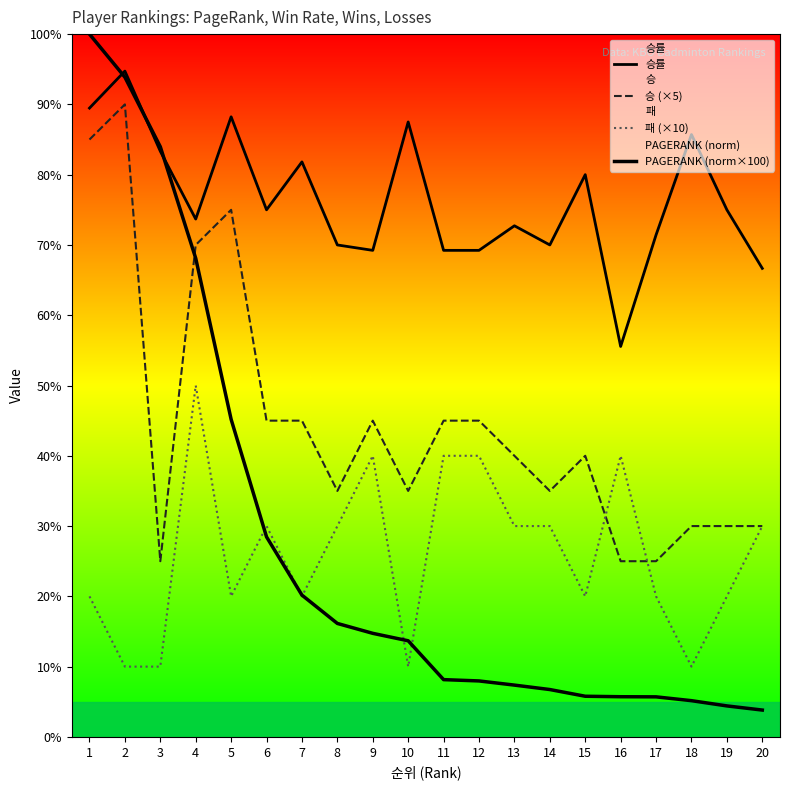

What is the sum of all 승률 values?

1528.6